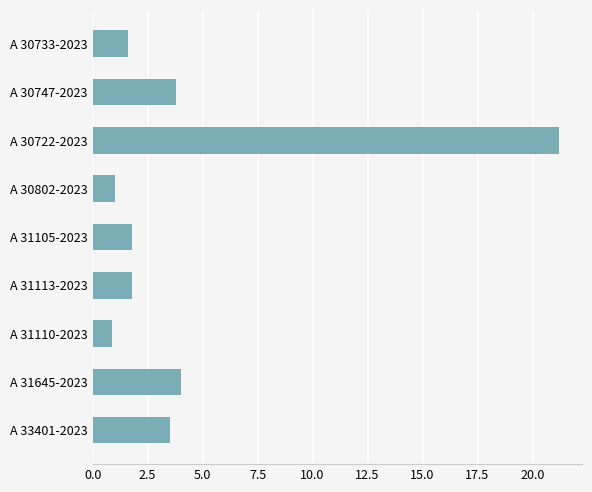

Is it true that the value at A 31645-2023 is 6.1?

False